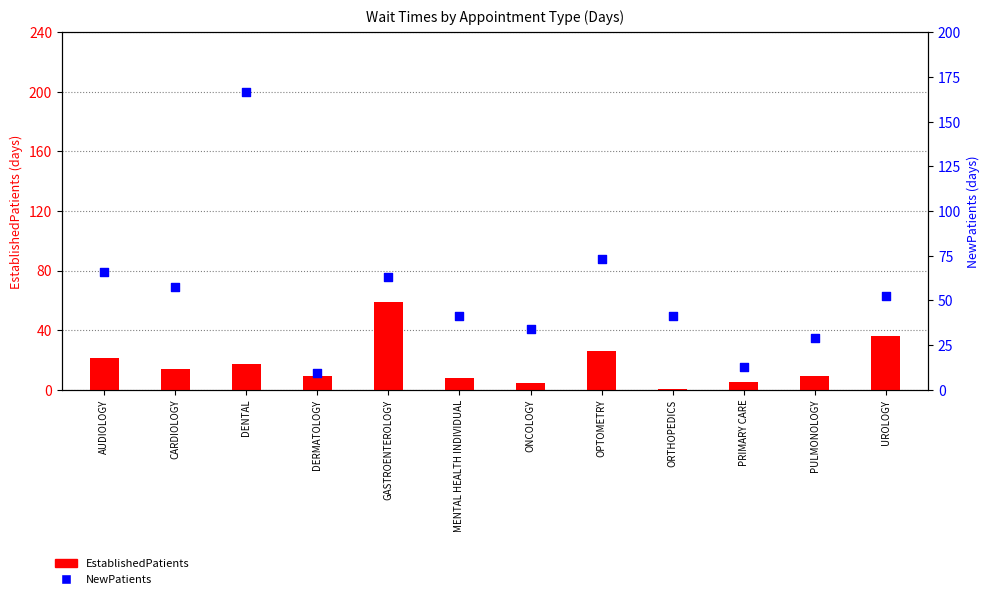

Which series has the largest total across all categories?

NewPatients